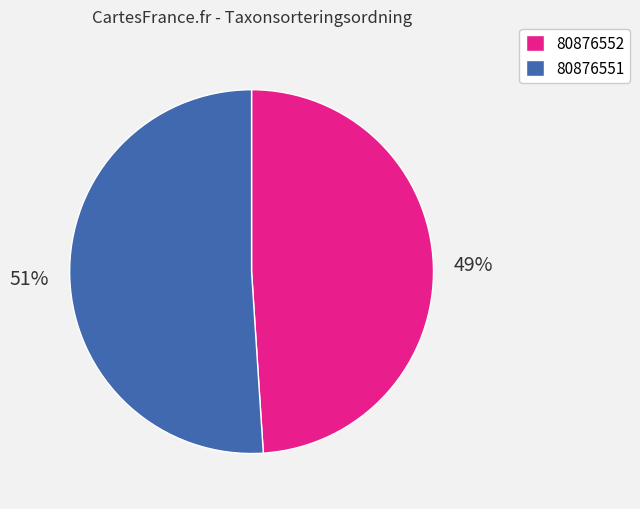

Combined, do 80876552 and 80876551 account for over 50%?

Yes